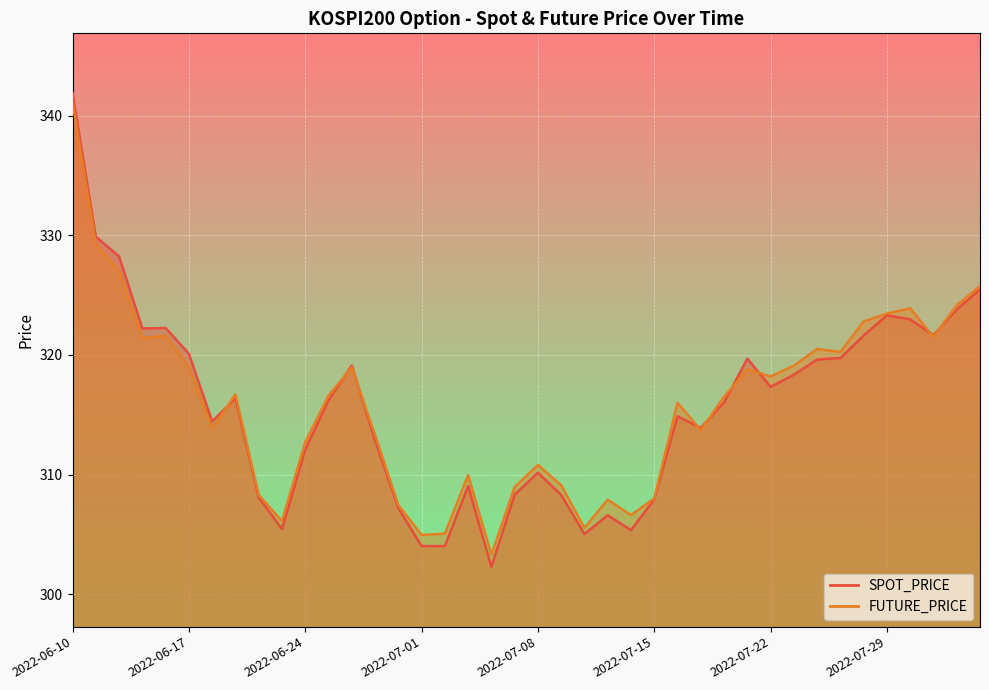

Count the number of data series in this chart.

2